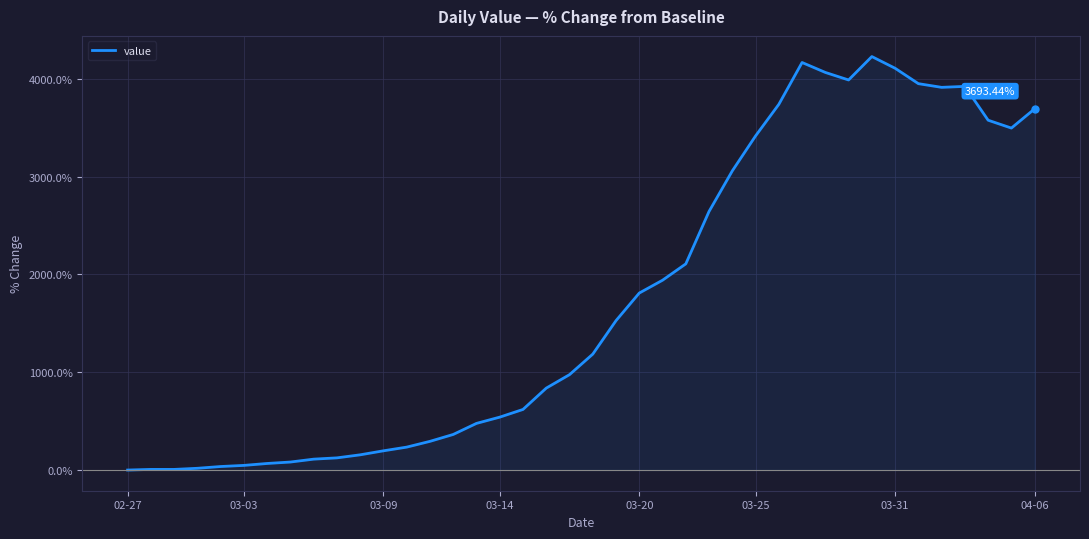

What is the difference between the maximum and minimum values?

4227.9